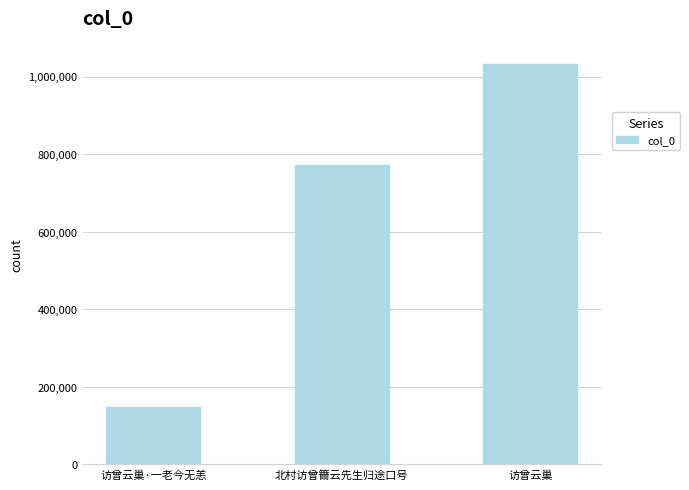

What is the difference between the values at 访曾云巢·一老今无恙 and 访曾云巢?

885688